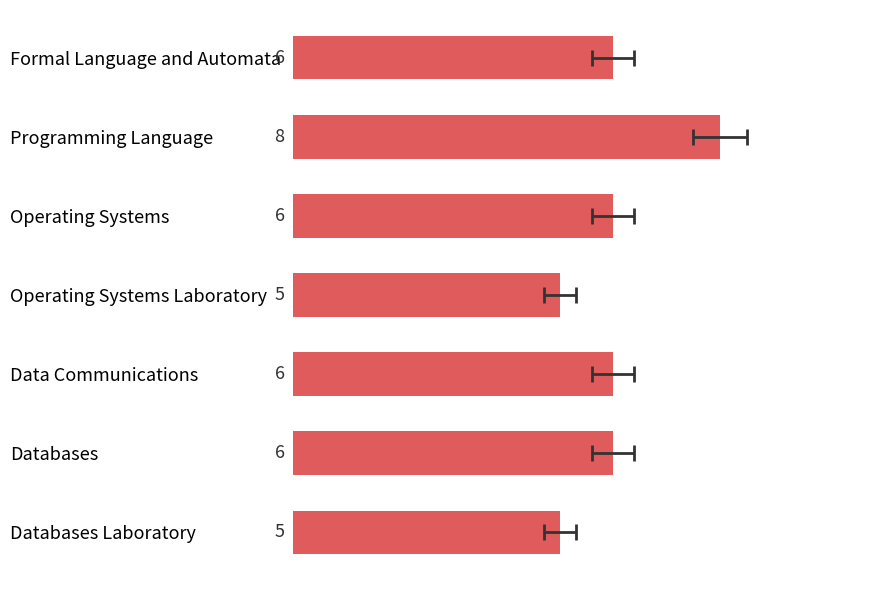

Reading left to right, what are all the values shown in this chart?

6	8	6	5	6	6	5